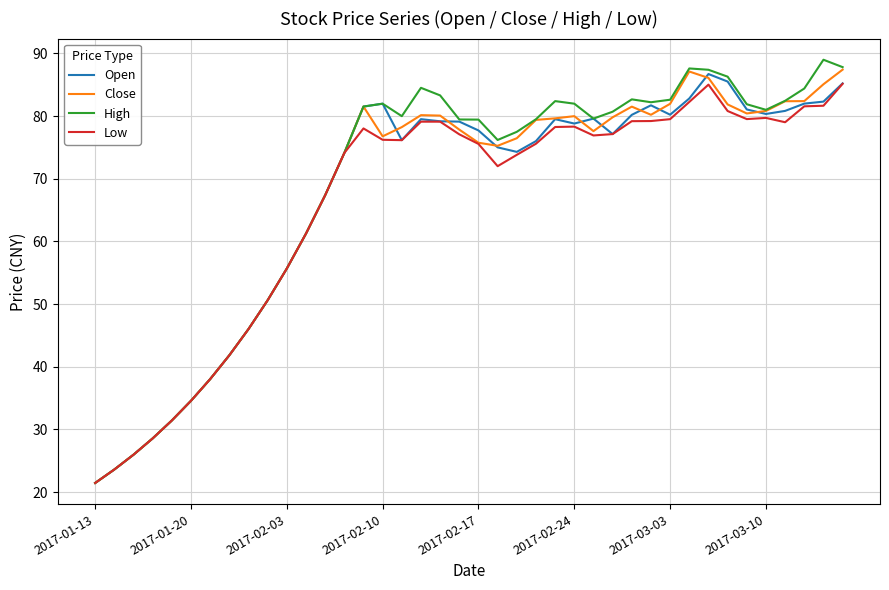

What is the lowest value of the Open series?

21.5